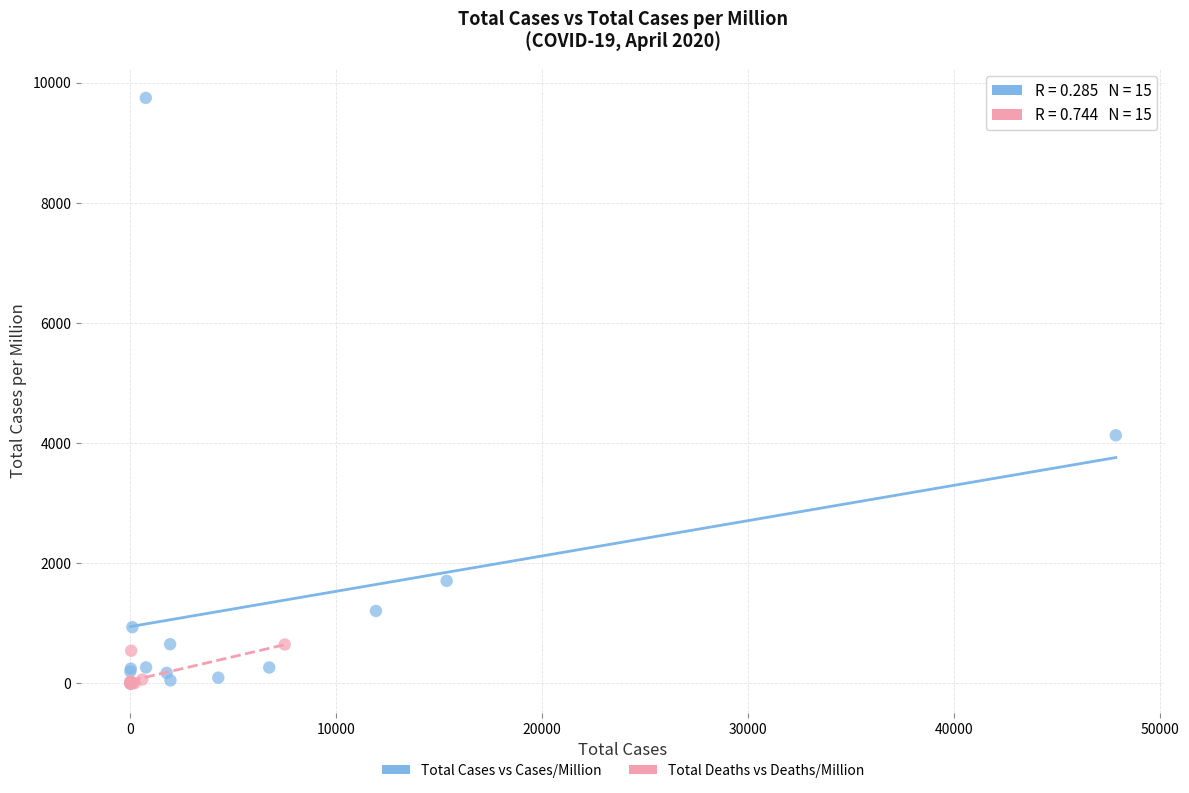

Which series contains the highest Y value?

Total Cases vs Cases/Million